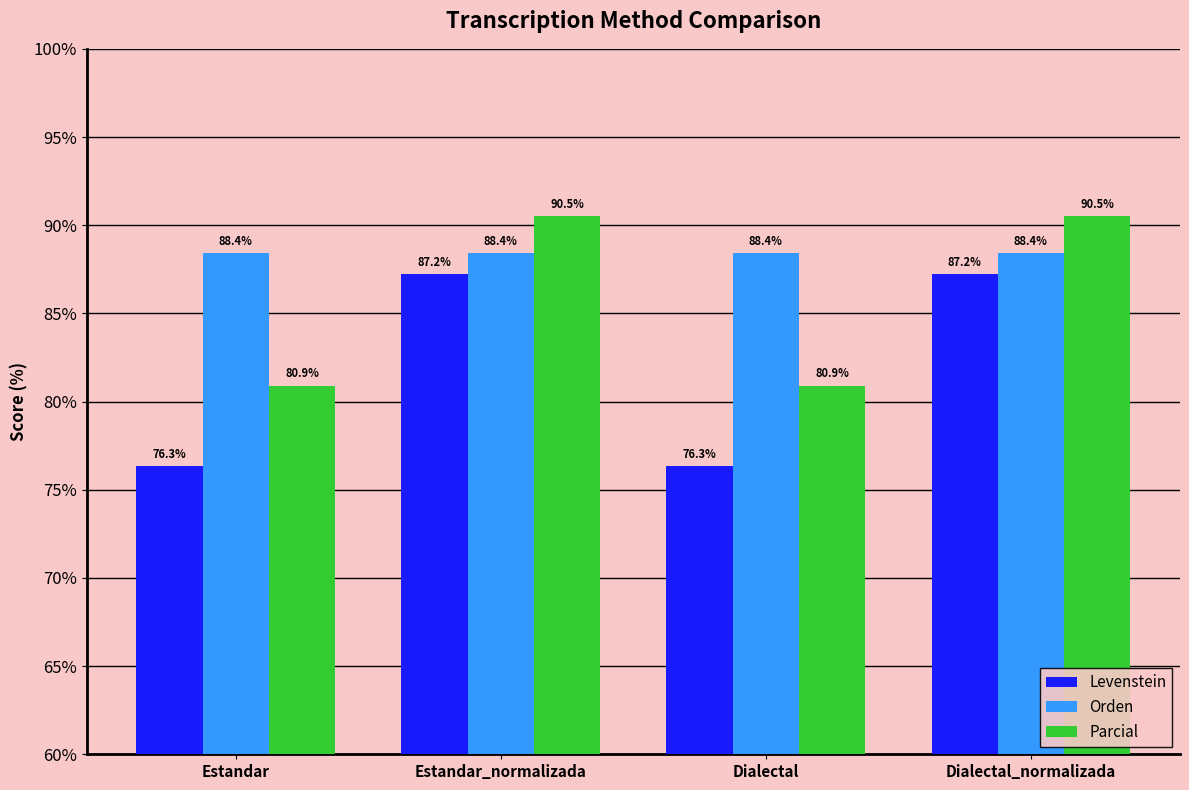

Is the value of Orden at Estandar greater than the value of Parcial at Dialectal?

Yes